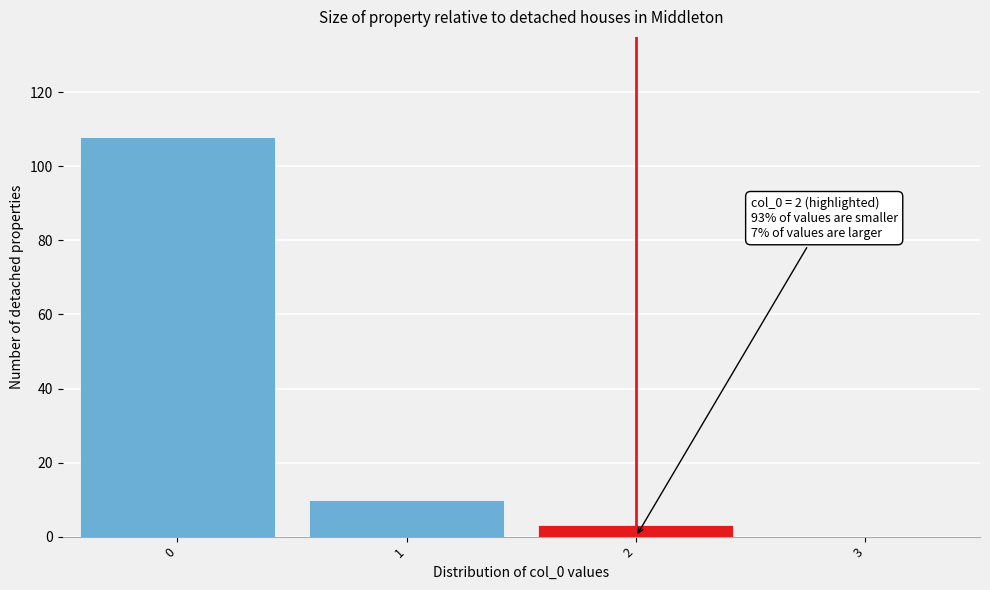

Over which range of the x-axis is the bar tallest?

-0.5 to 0.5